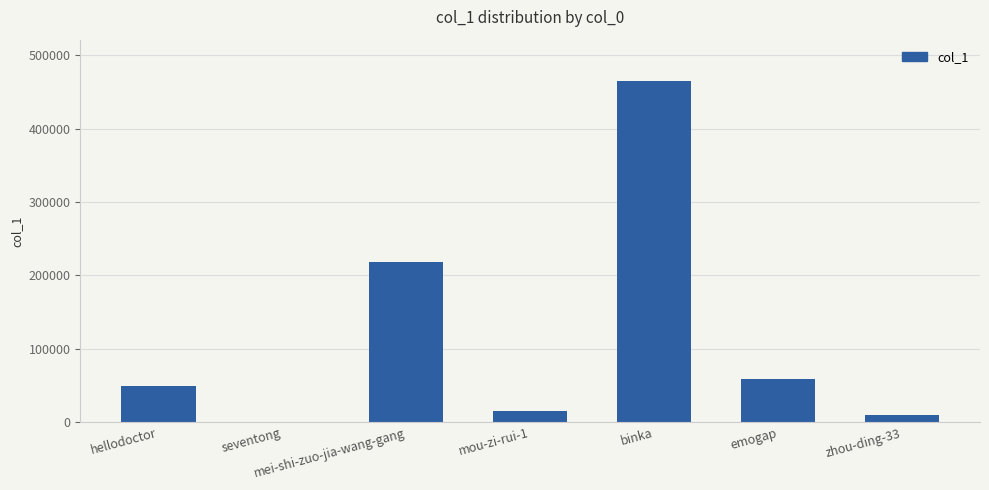

Count the number of categories in the chart.

7